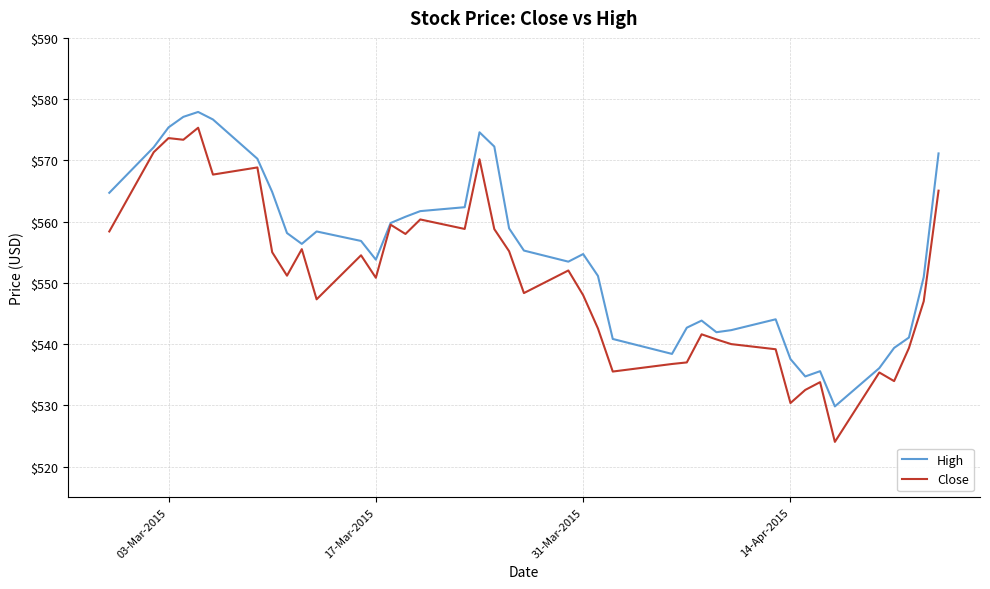

Which series has the widest spread of values?

Close